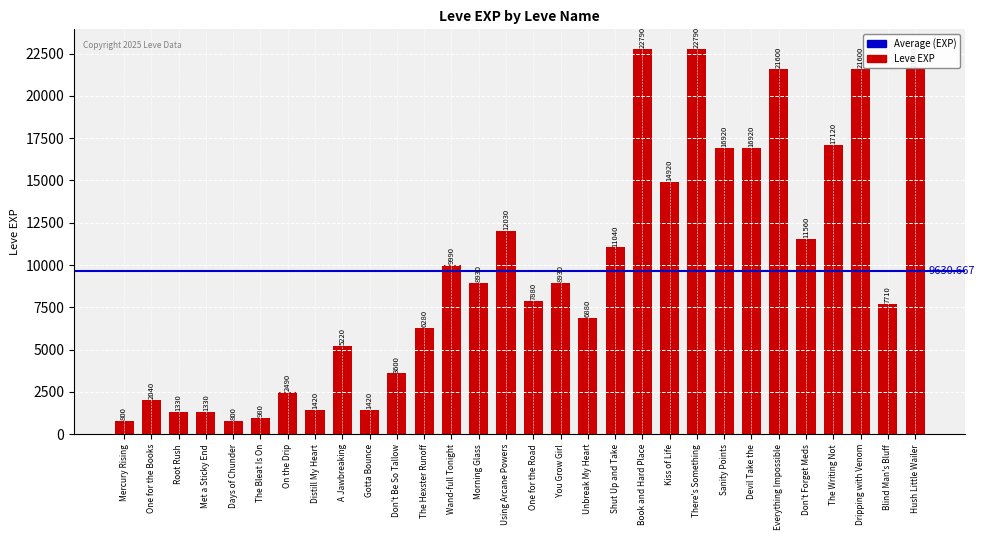

True or false: the data shows 11452 at One for the Road.

False